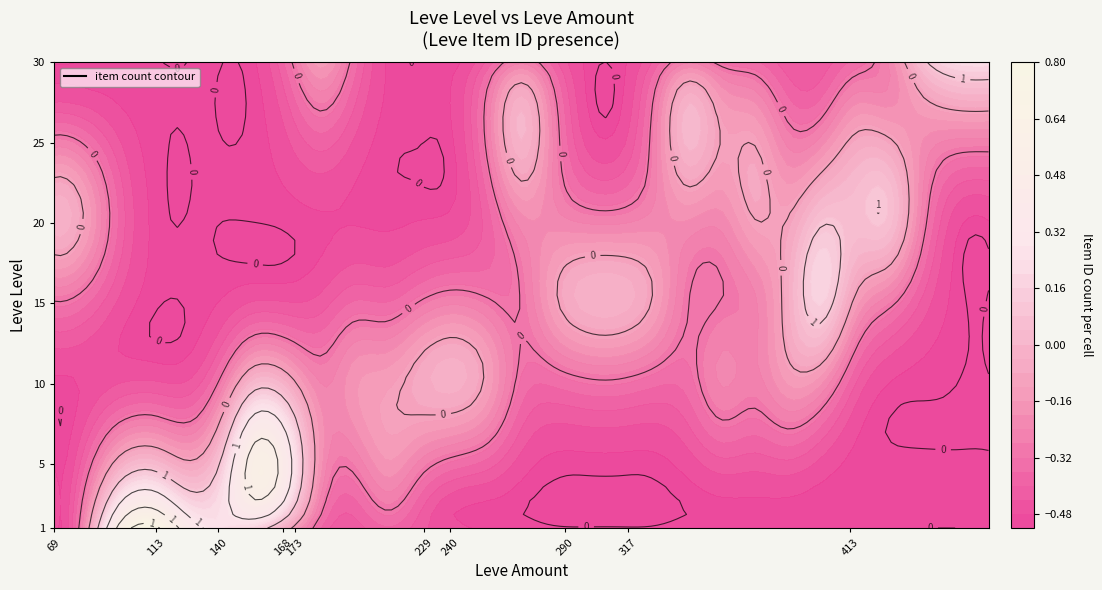

Is the value of 1 at 112 greater than the value of 25 at 142?

Yes